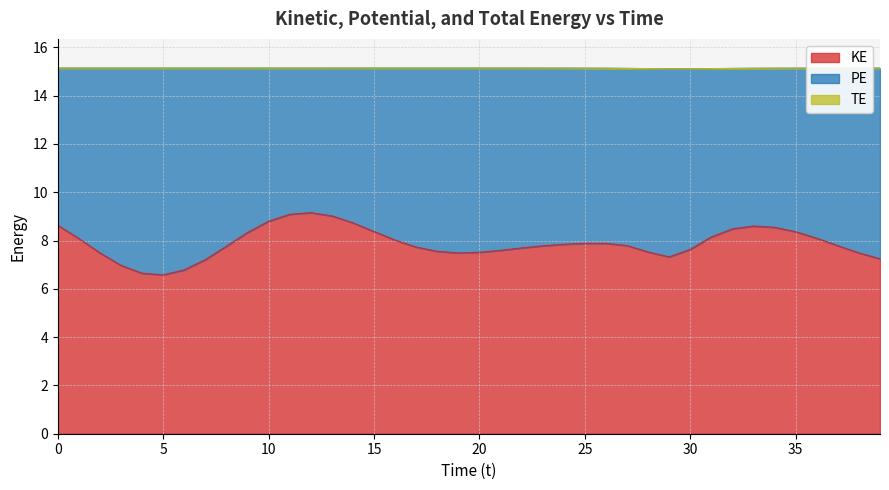

Which series has the widest spread of values?

KE